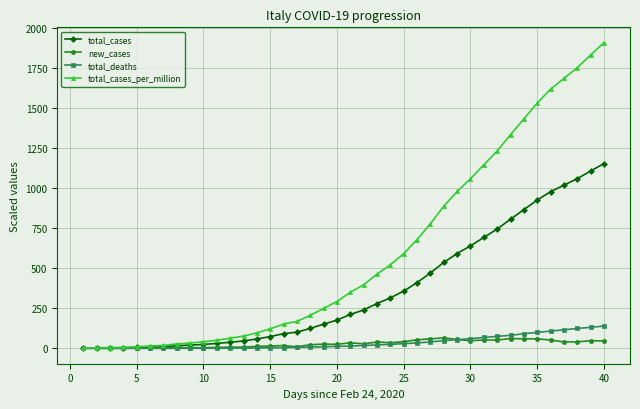

Which series has the largest total across all categories?

total_cases_per_million